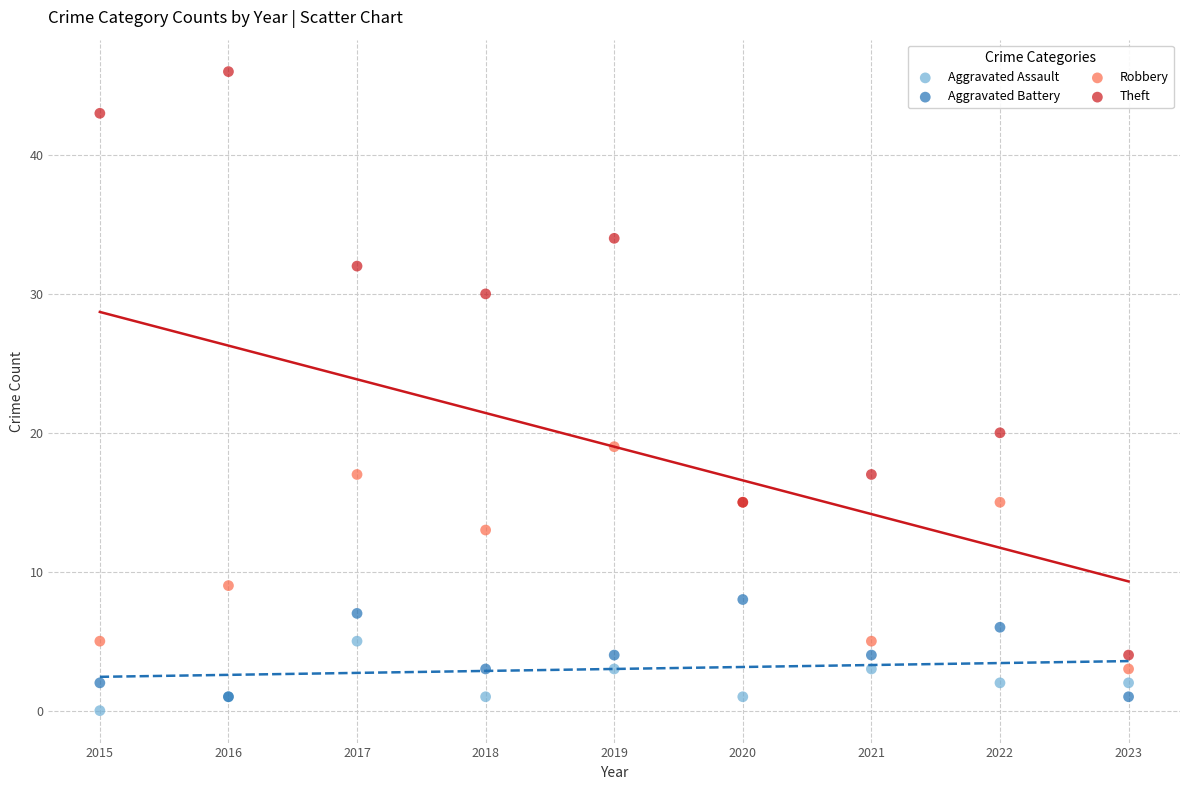

Which series contains the lowest Y value?

Aggravated Assault